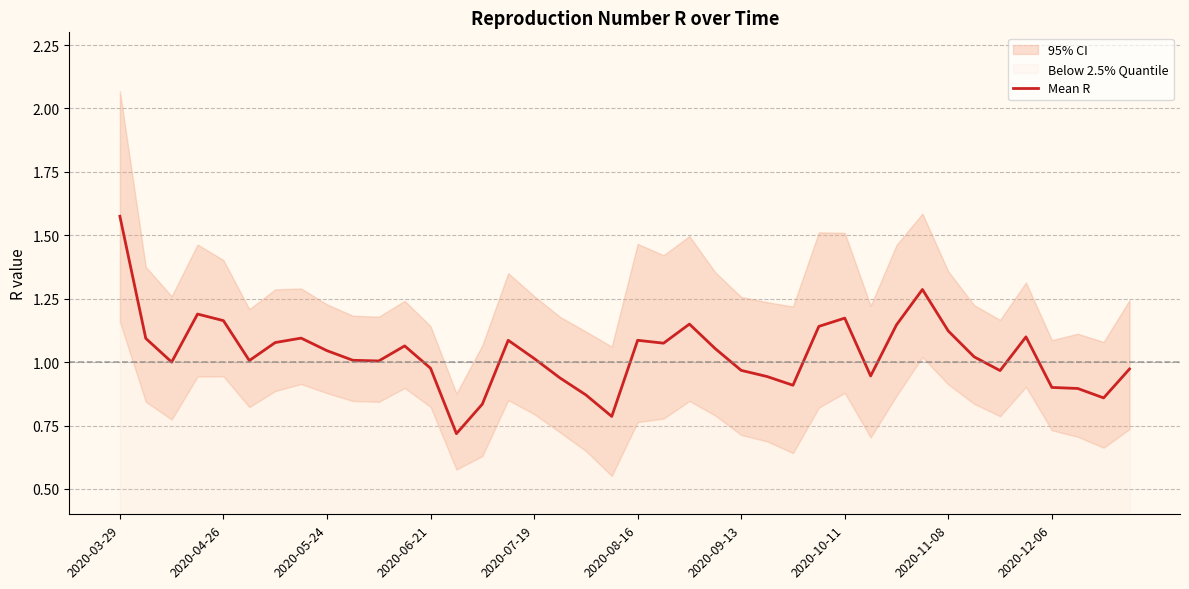

What is the difference between the maximum and minimum values?

0.9